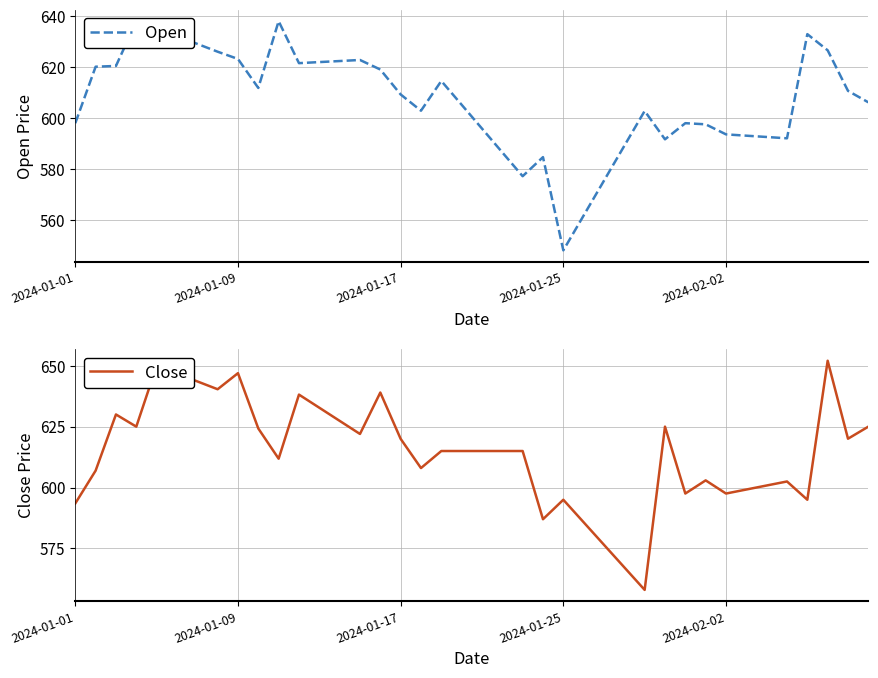

At which label does Open reach its minimum?

2024-01-25